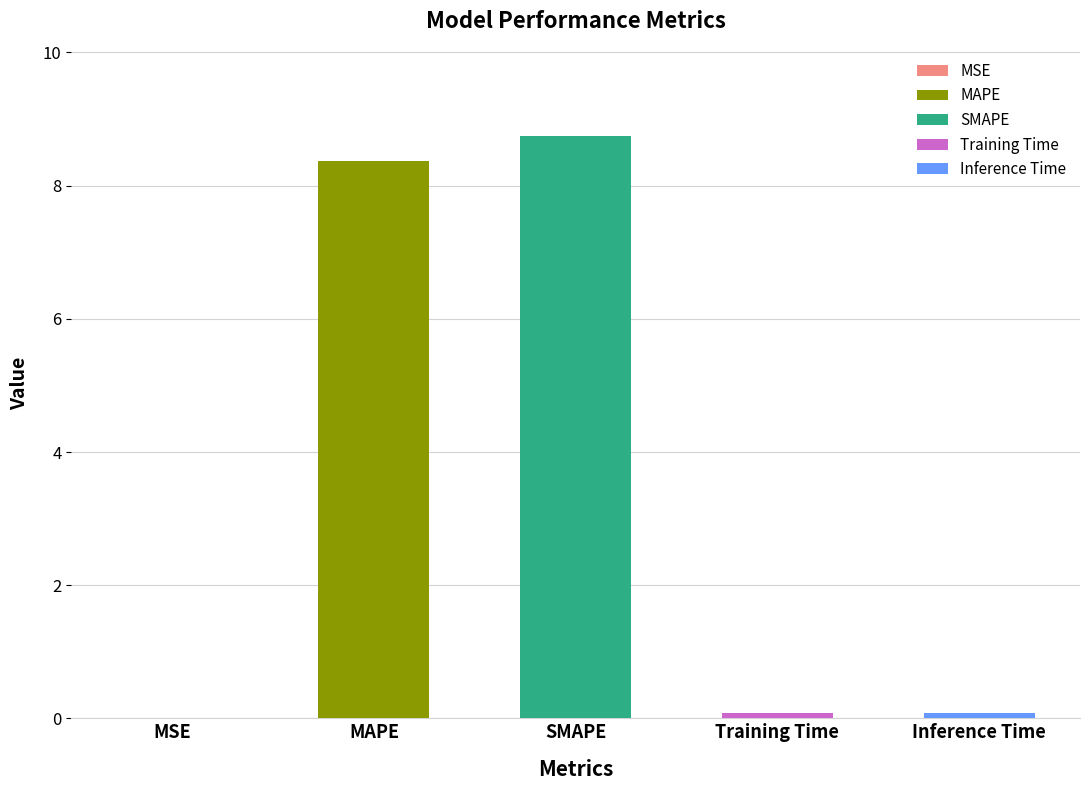

At which category does the chart reach its peak across all series?

SMAPE